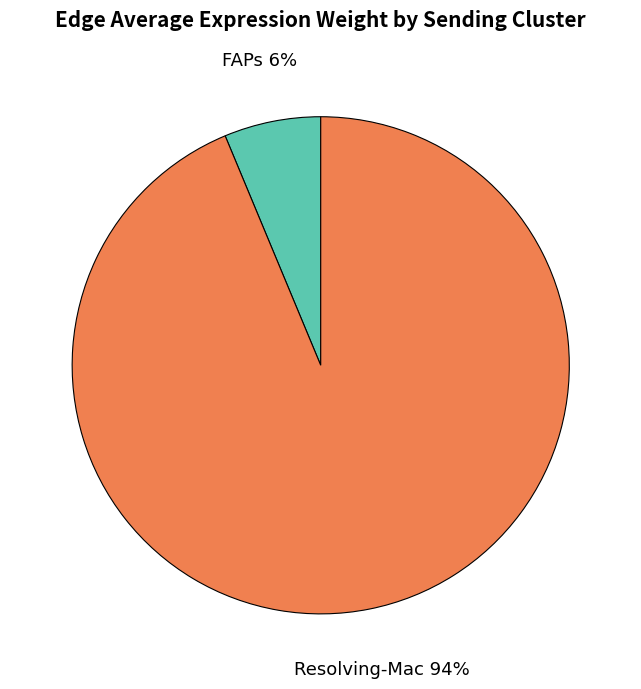

Is there any slice that represents more than half of the pie?

Yes